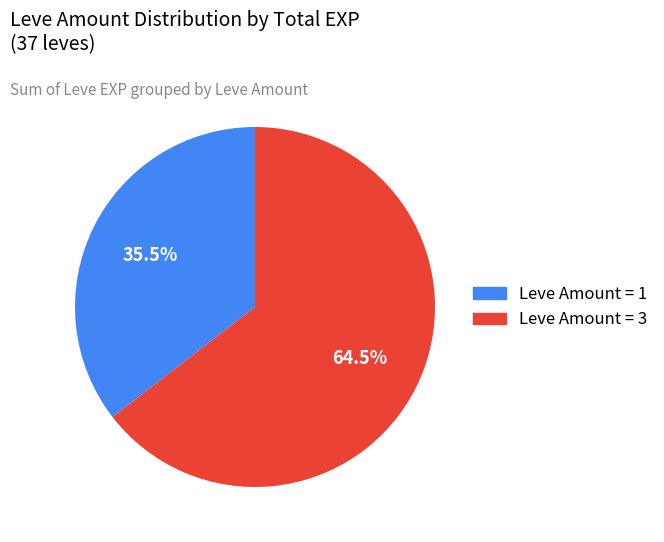

Is there a majority slice in this chart?

Yes